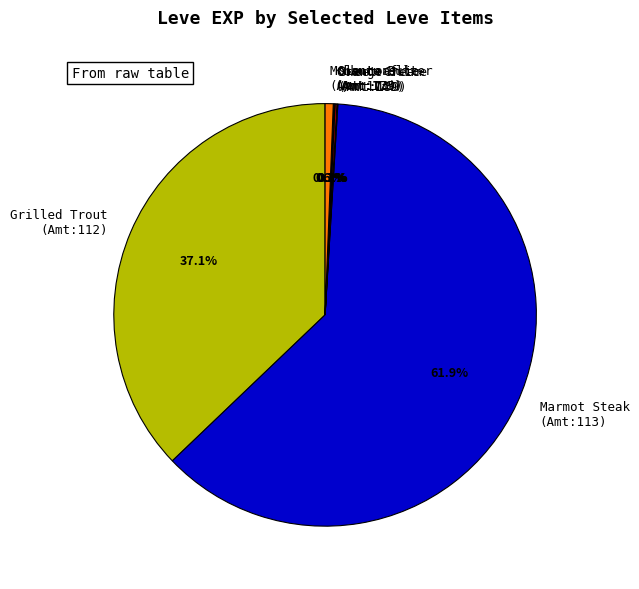

What portion of the pie excludes Mole Loaf (Amt:173)?

99.4%